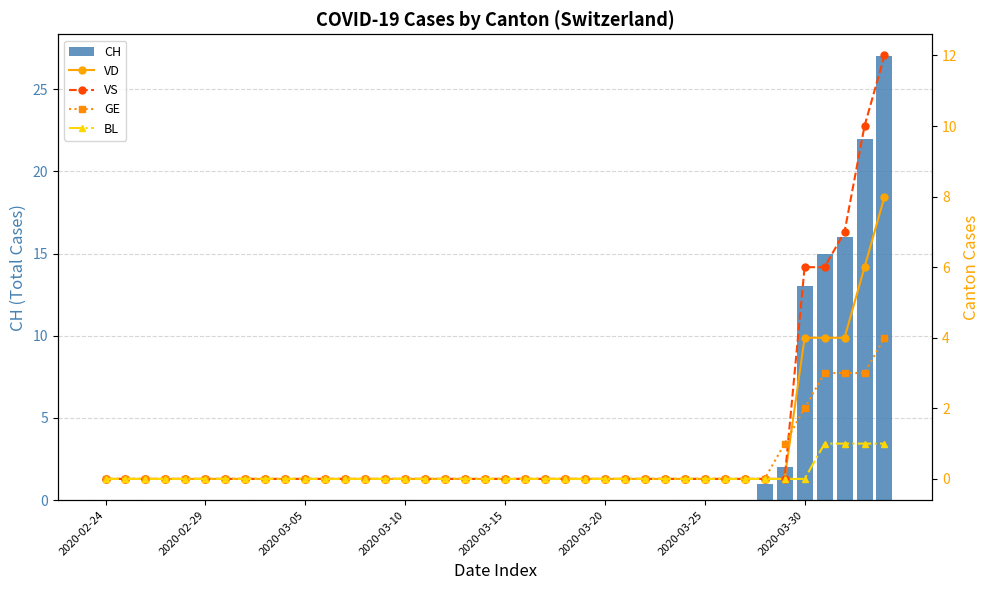

What is the sum of all CH values?

96